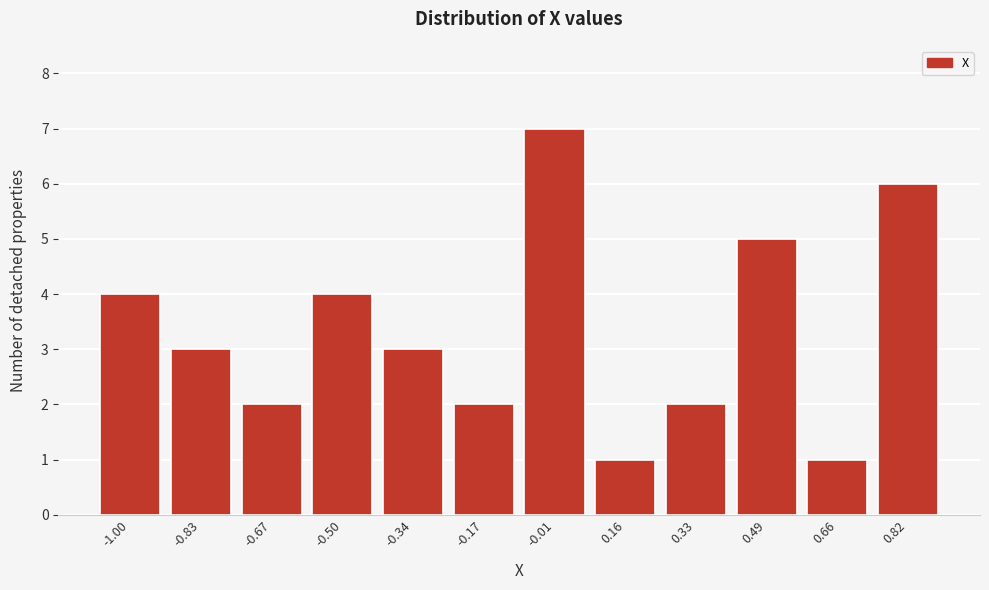

Reading right to left, extract all data points from this chart.

0.82=6	0.66=1	0.49=5	0.33=2	0.16=1	-0.01=7	-0.17=2	-0.34=3	-0.50=4	-0.67=2	-0.83=3	-1.00=4